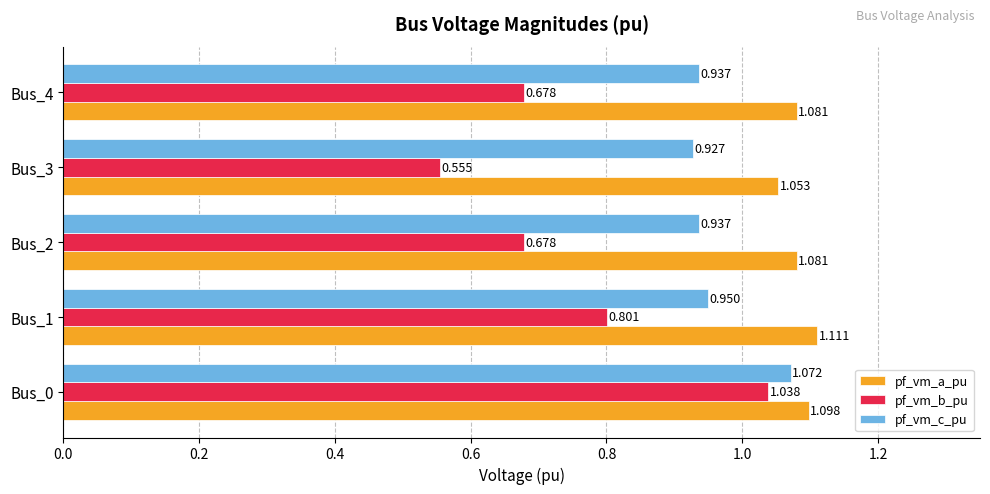

List the series in order of their peak value, highest first.

pf_vm_a_pu, pf_vm_c_pu, pf_vm_b_pu